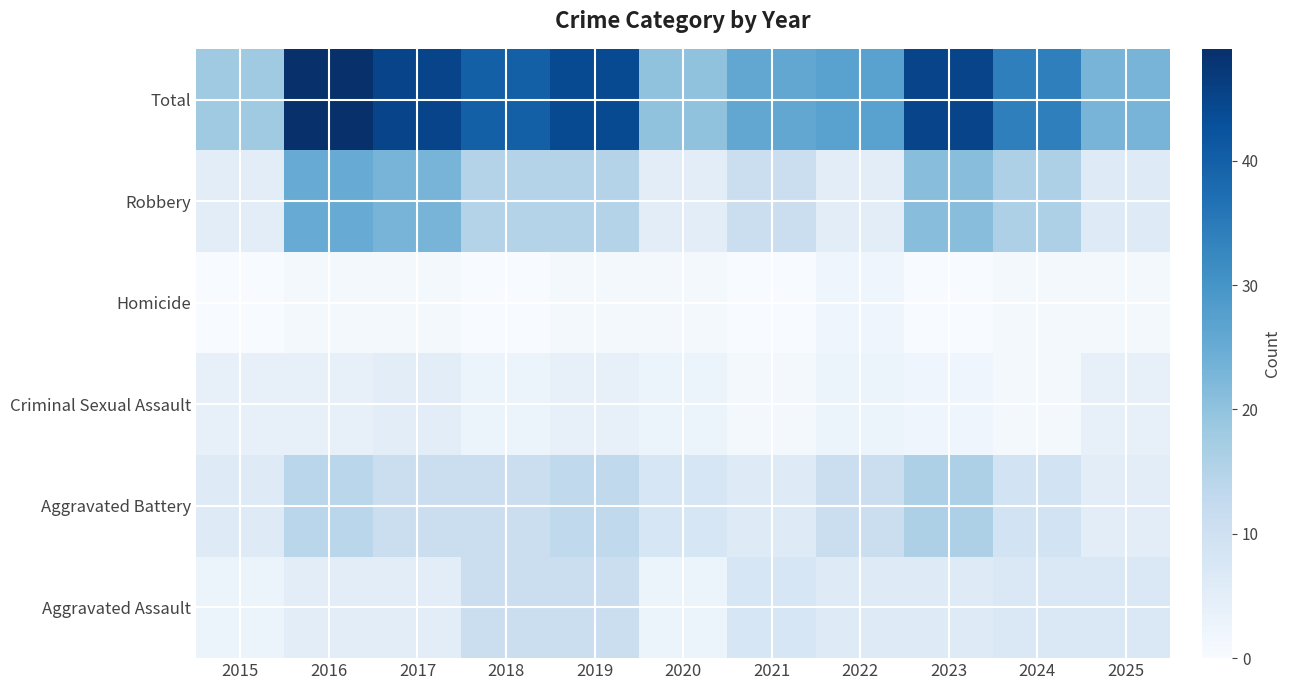

What is the maximum value shown in the chart?

49